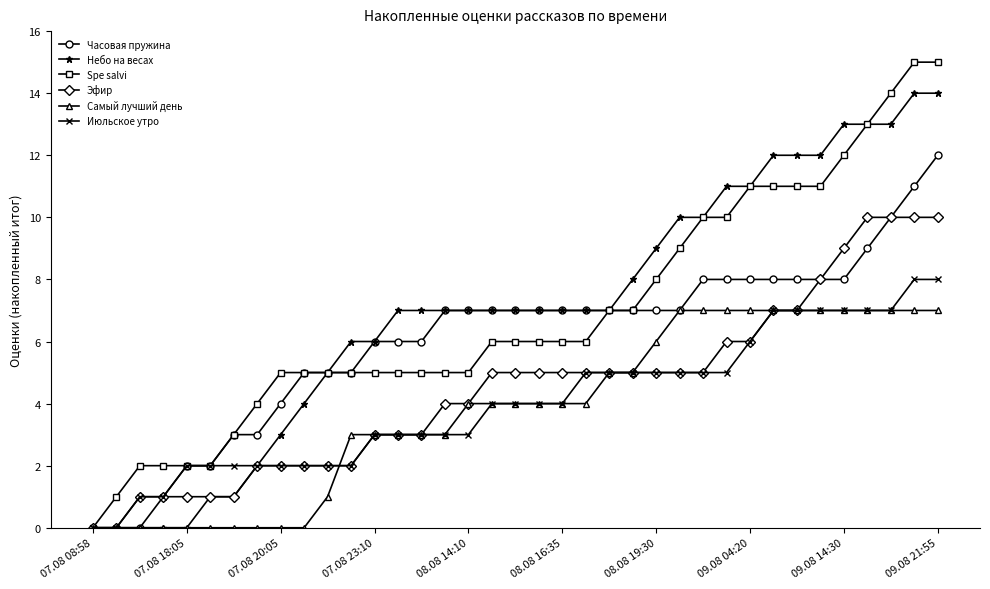

What is the greatest value displayed?

15